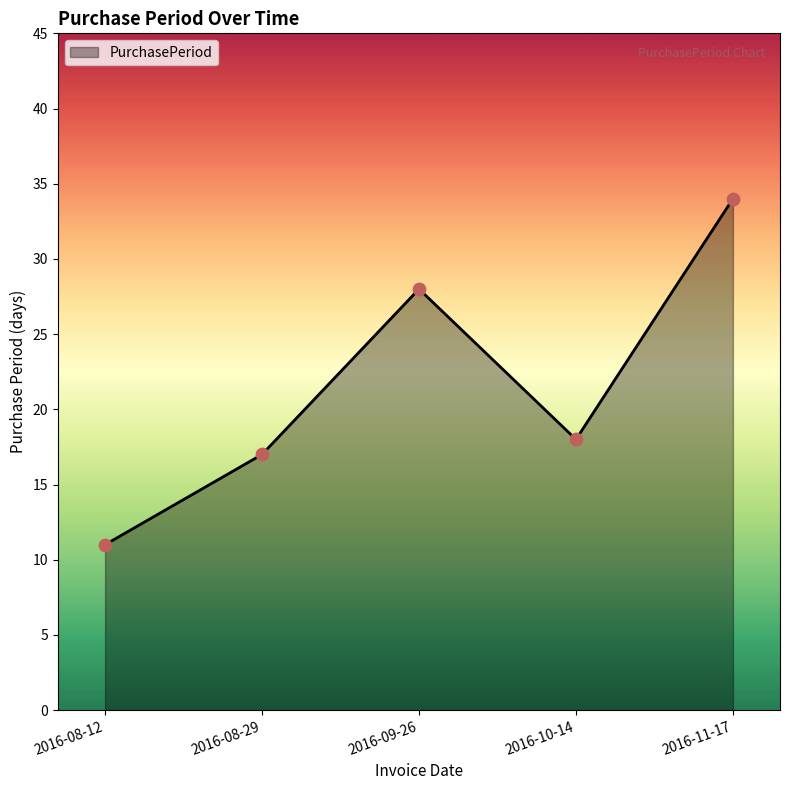

Between 2016-09-26 and 2016-08-12, which is larger?

2016-09-26